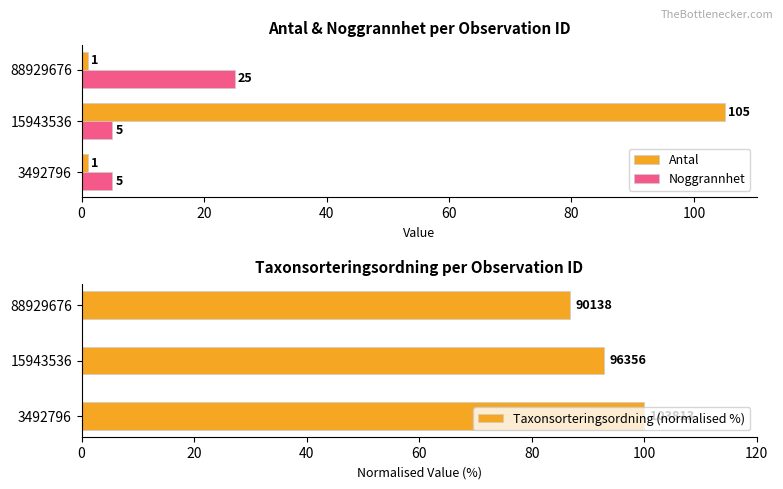

True or false: Antal has a value of 159 at 15943536.

False